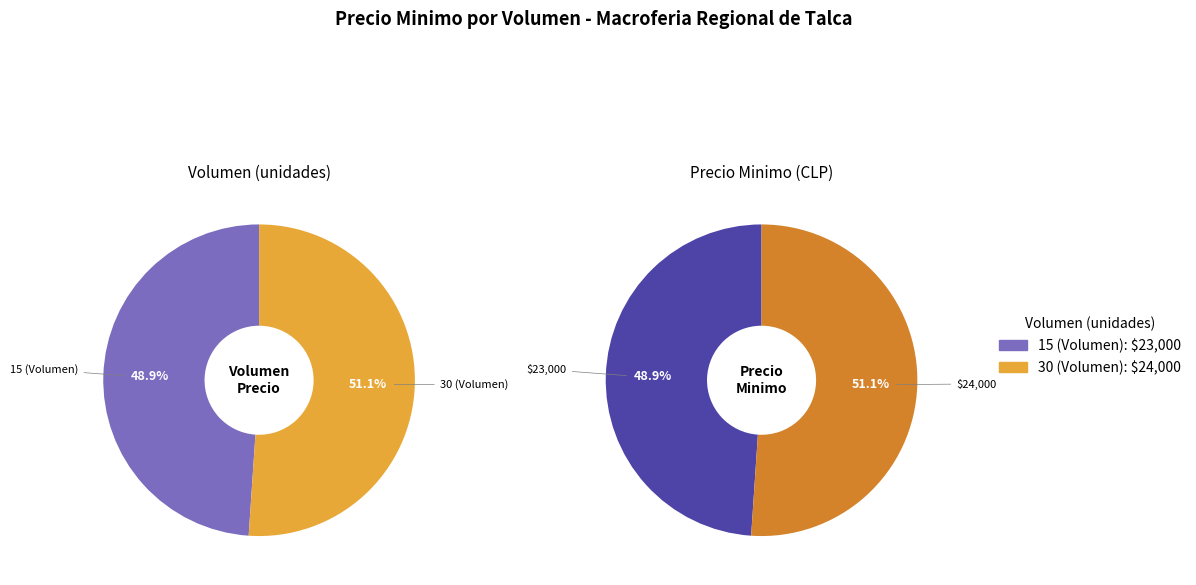

To the nearest percent, what is the difference between the 30 (Volumen) and 15 (Volumen) slice percentages?

2%